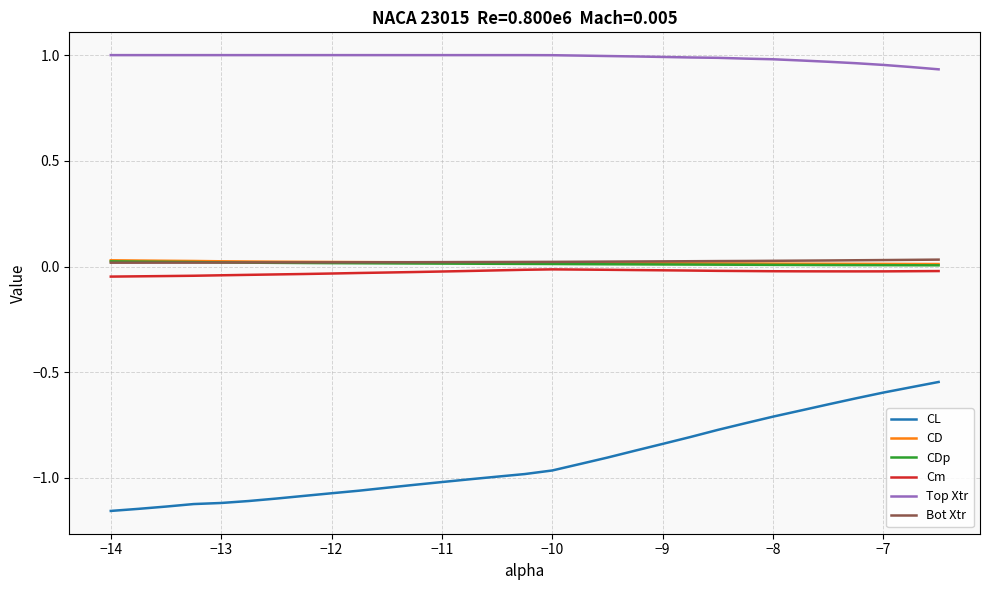

Which series has the widest spread of values?

CL